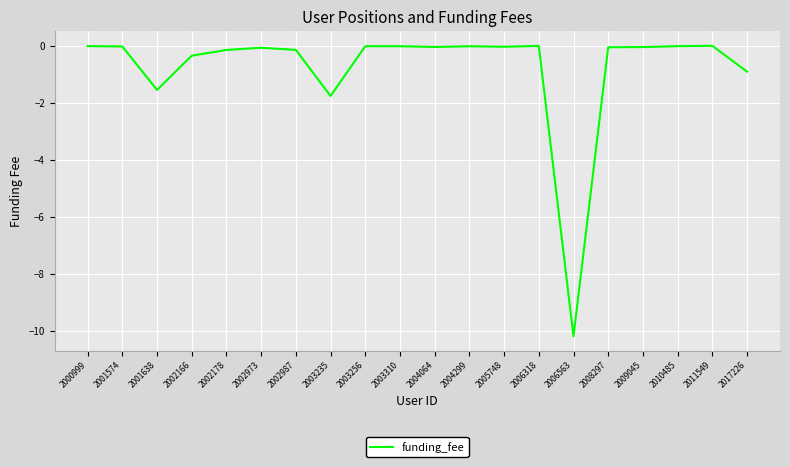

Does the chart have visible grid lines?

Yes